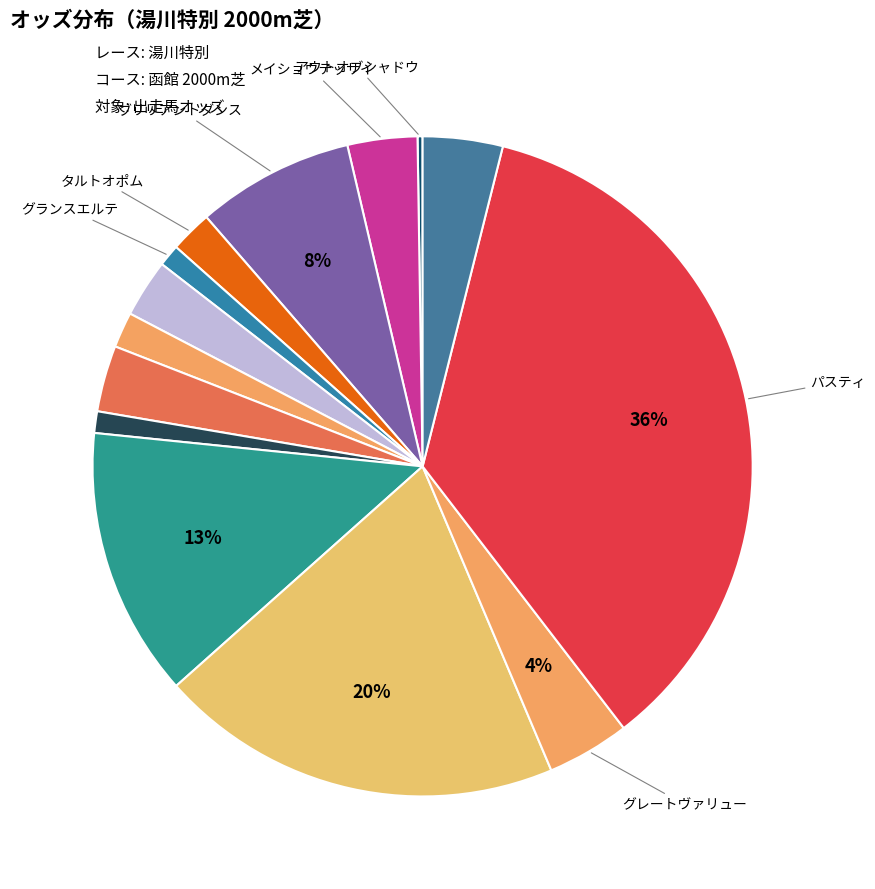

Which slice is the smallest?

アウトオブシャドウ